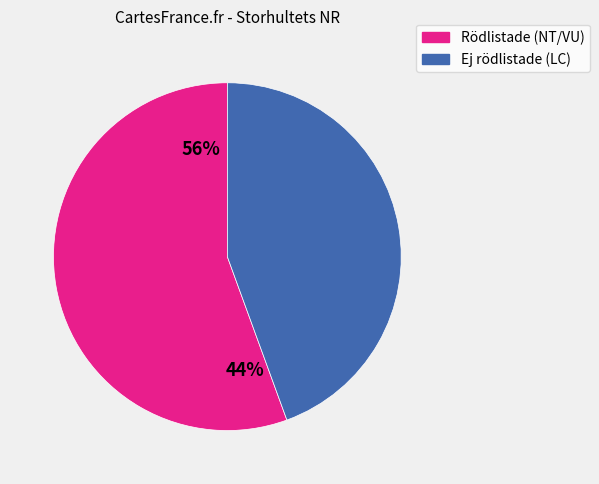

The Vågbandad barkbock slice represents 8% of the pie. True or false?

False